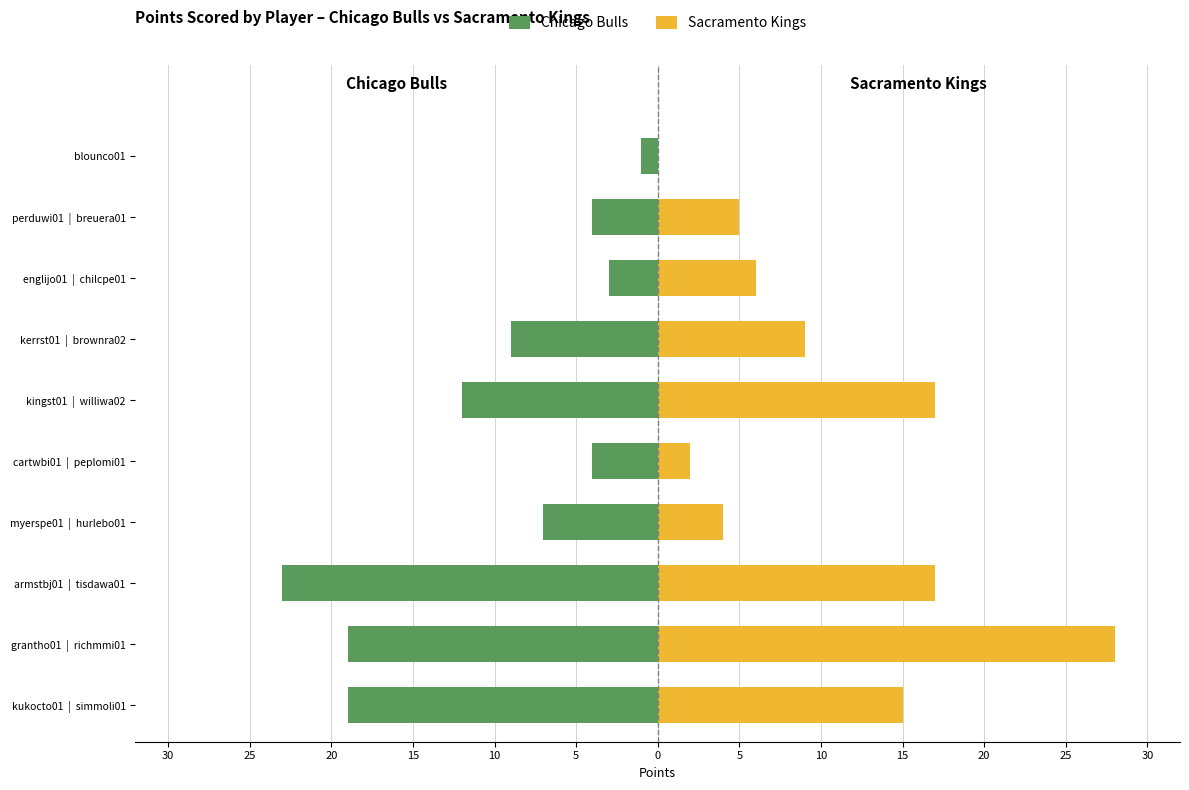

At 15, list the series in order from largest to smallest.

Sacramento Kings, Chicago Bulls